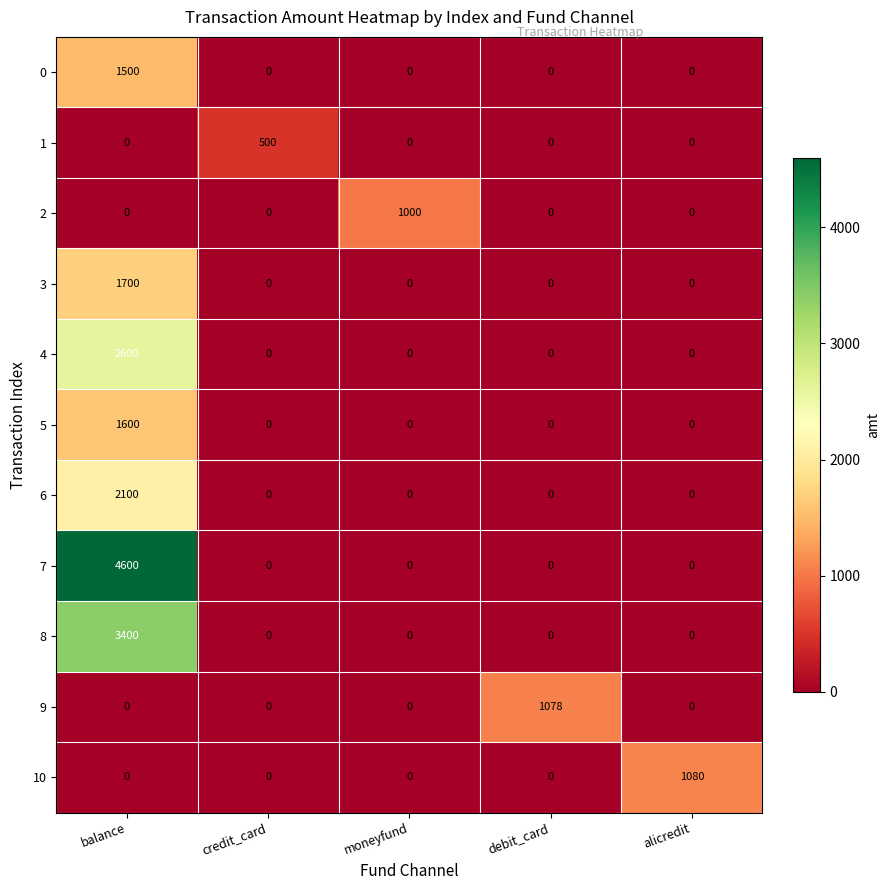

What is the maximum value for 5?

1600